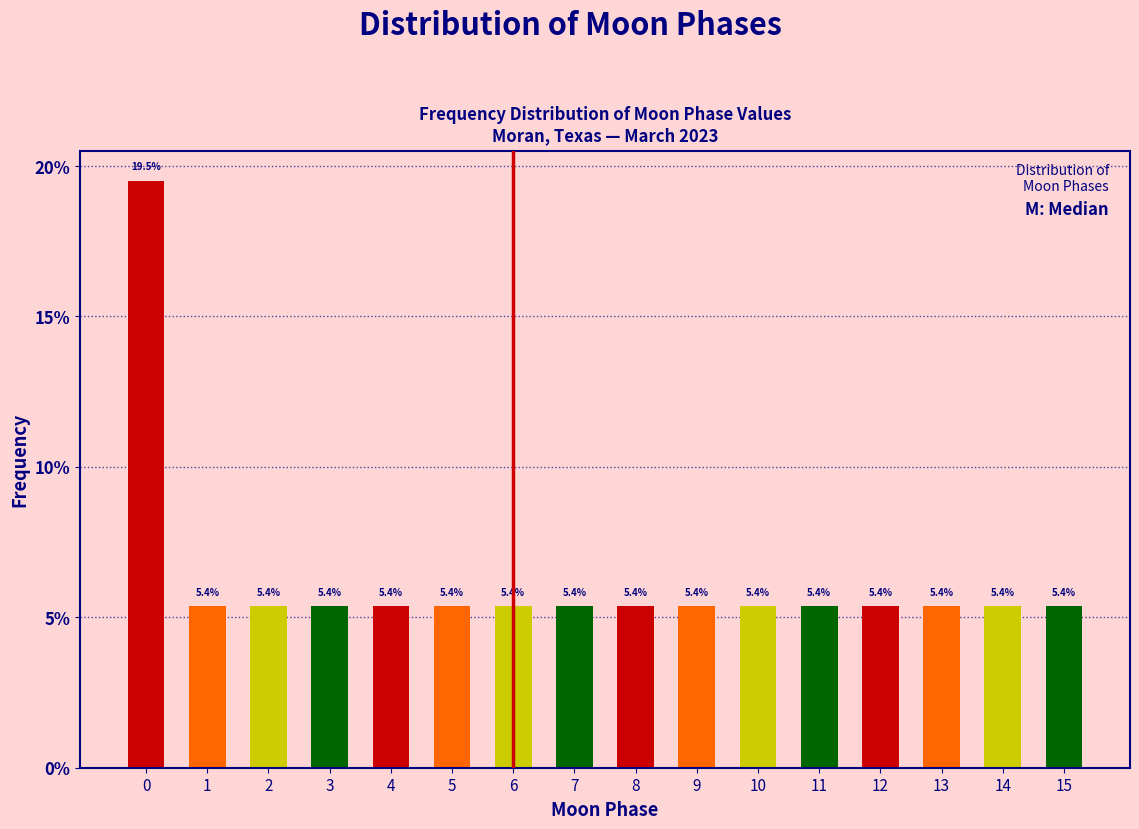

Reading left to right, what are all the values shown in this chart?

0=19.5	1=5.4	2=5.4	3=5.4	4=5.4	5=5.4	6=5.4	7=5.4	8=5.4	9=5.4	10=5.4	11=5.4	12=5.4	13=5.4	14=5.4	15=5.4